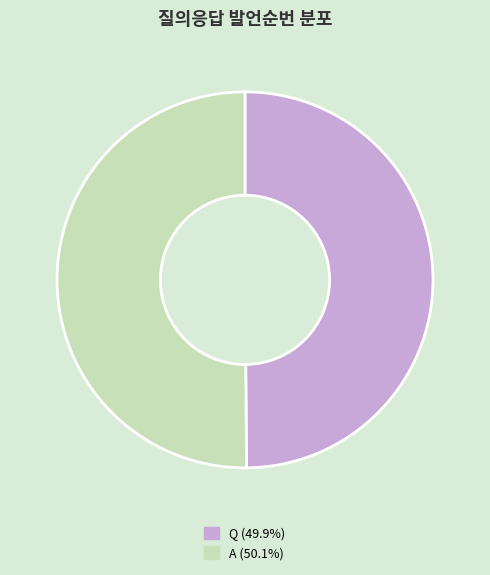

What is the ratio of the value at Q to the value at A?

1.0